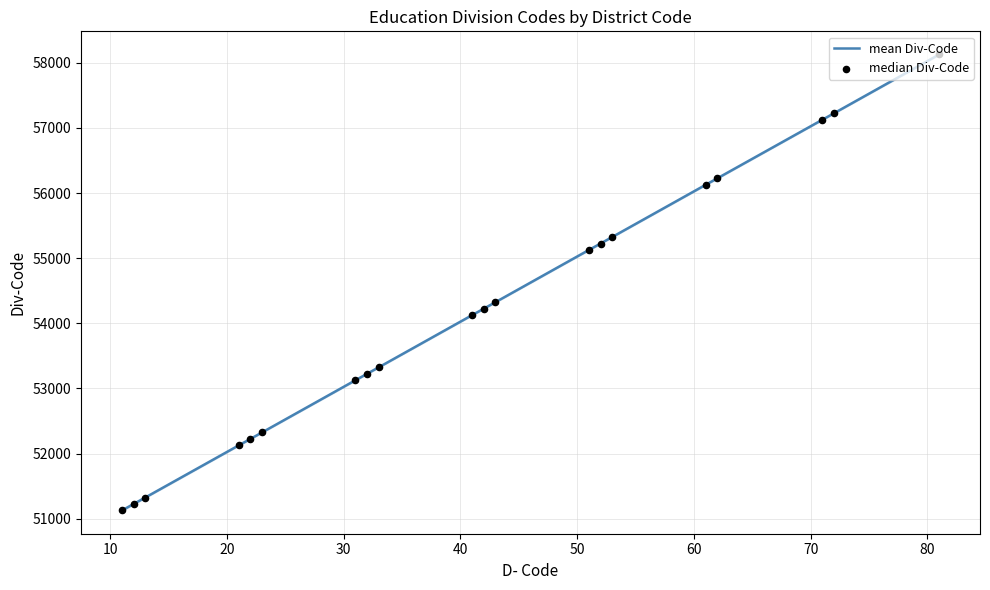

Which series has the largest total across all categories?

mean Div-Code